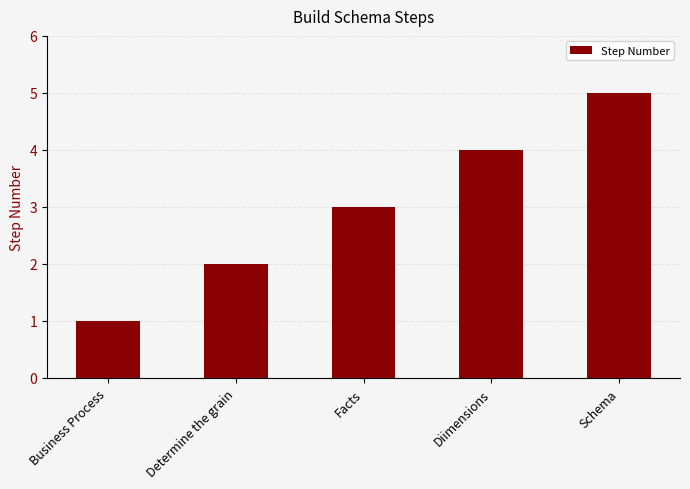

Where is the data nearest to the value 3?

Facts